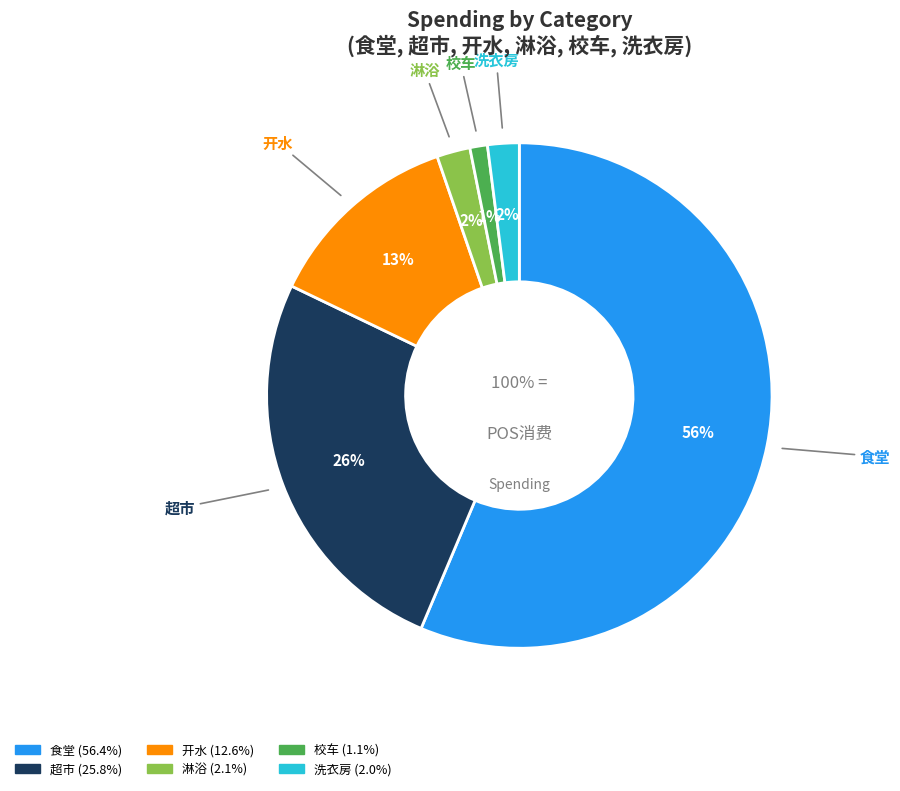

To the nearest percent, what is the average slice percentage?

17%